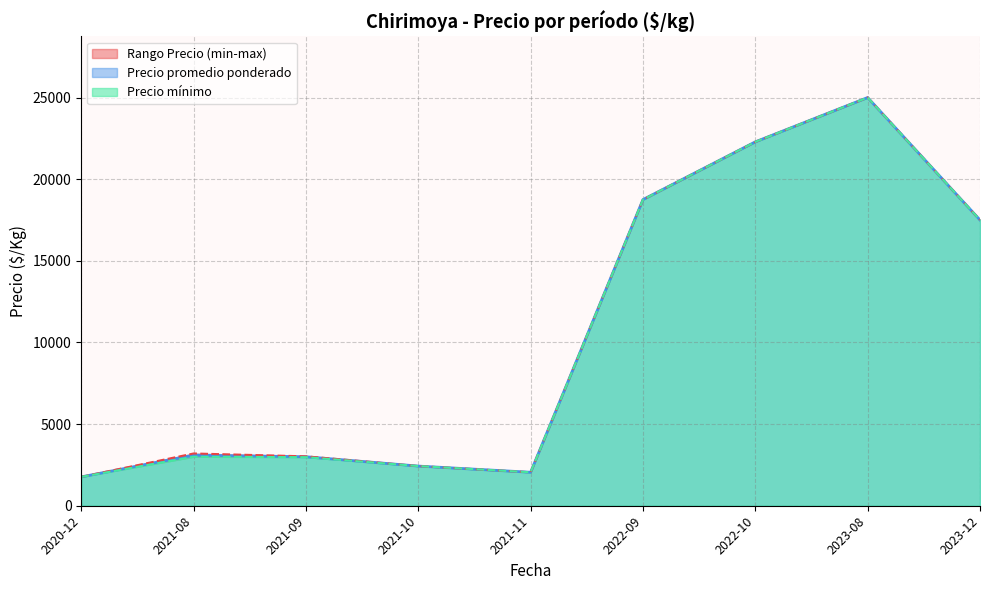

At which category is the sum across all series the highest?

2022-10